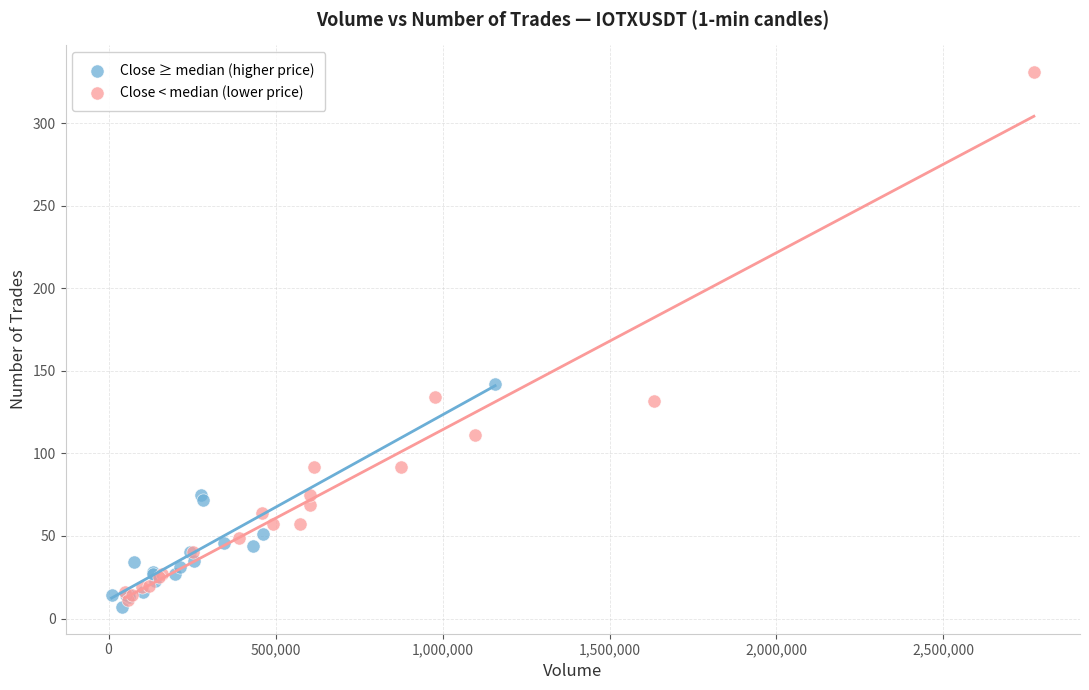

Which series contains the highest Y value?

Close < median (lower price)